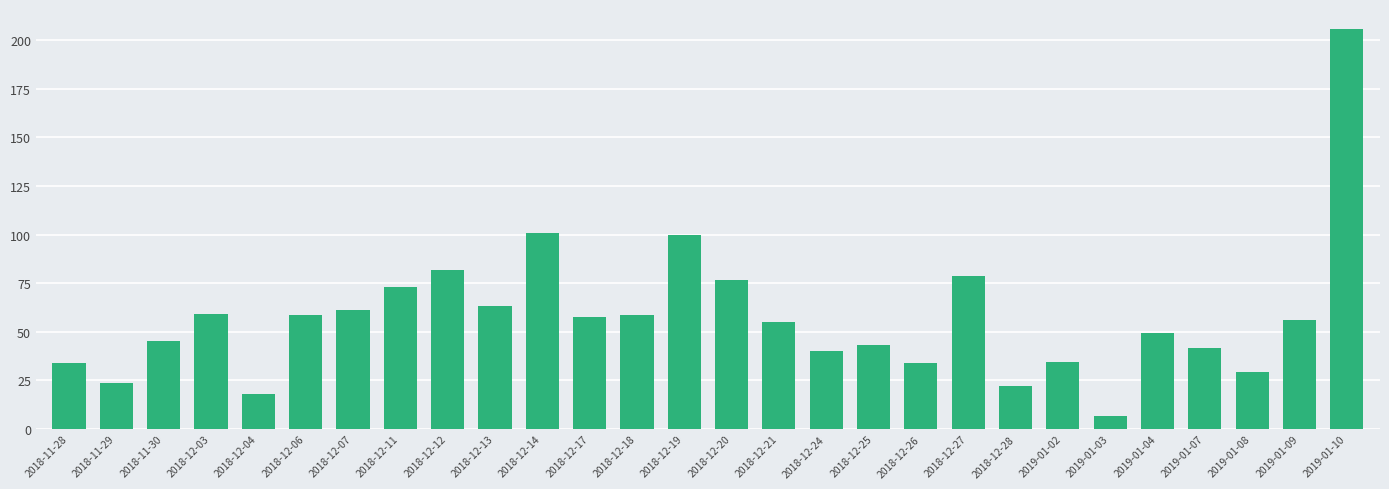

The chart shows a value of 50.4 at 2019-01-02. True or false?

False